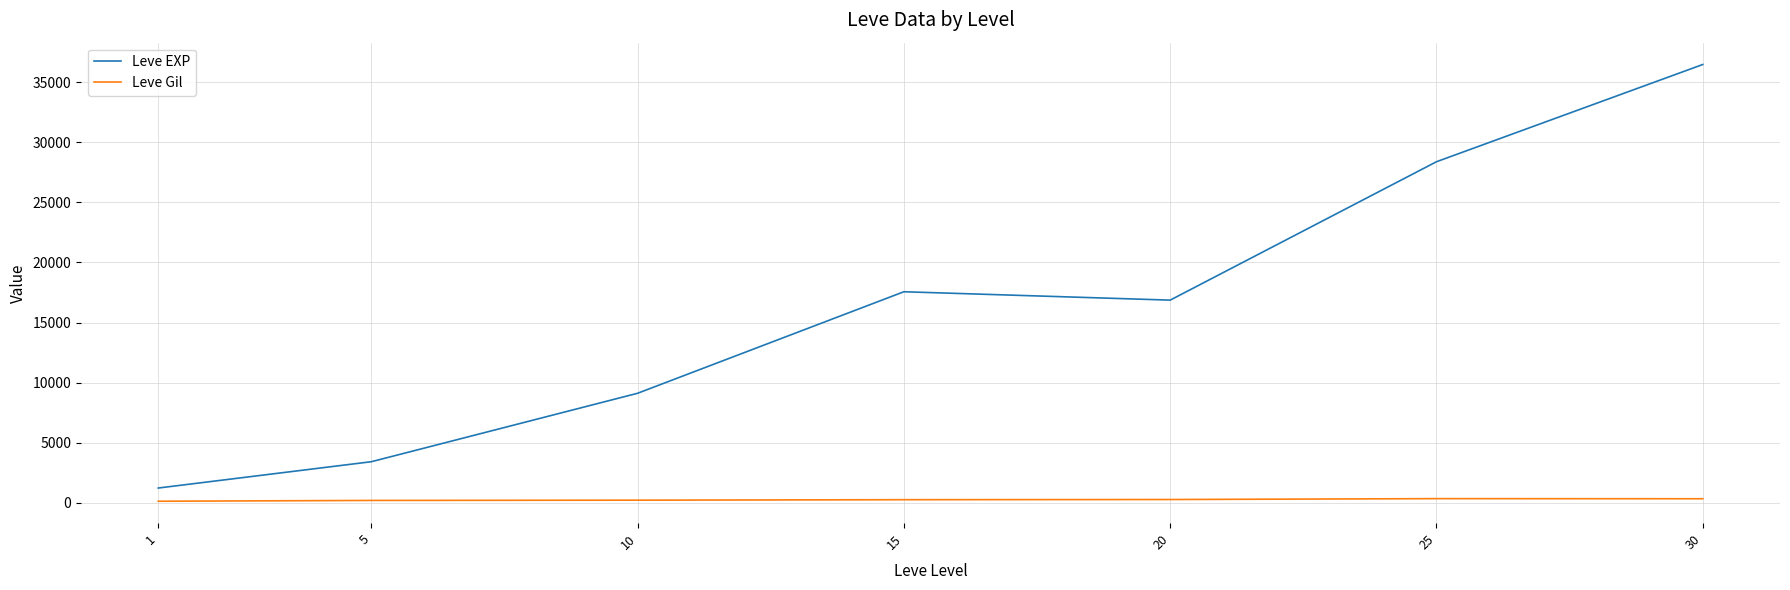

What is the total value across all series at 20?

17122.0